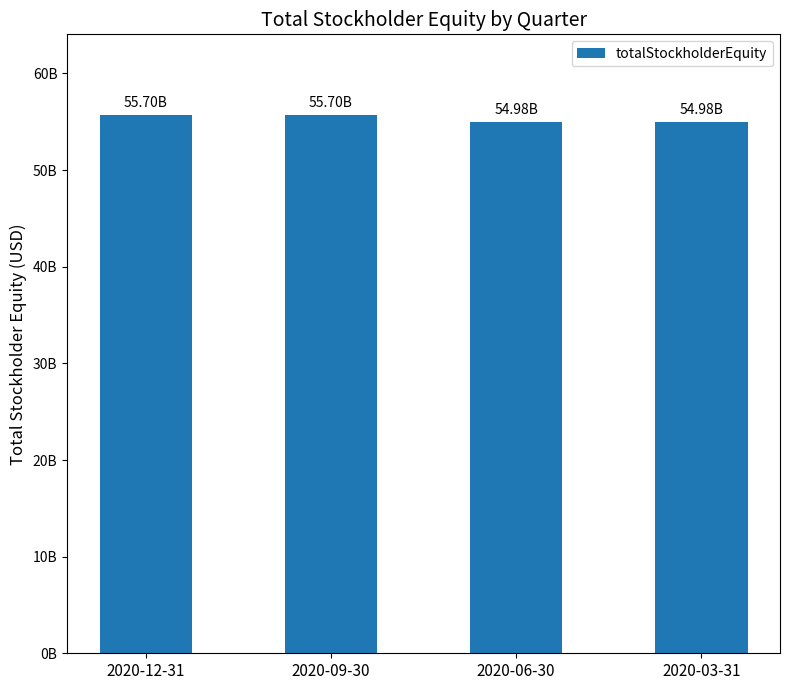

Are the bars horizontal?

No